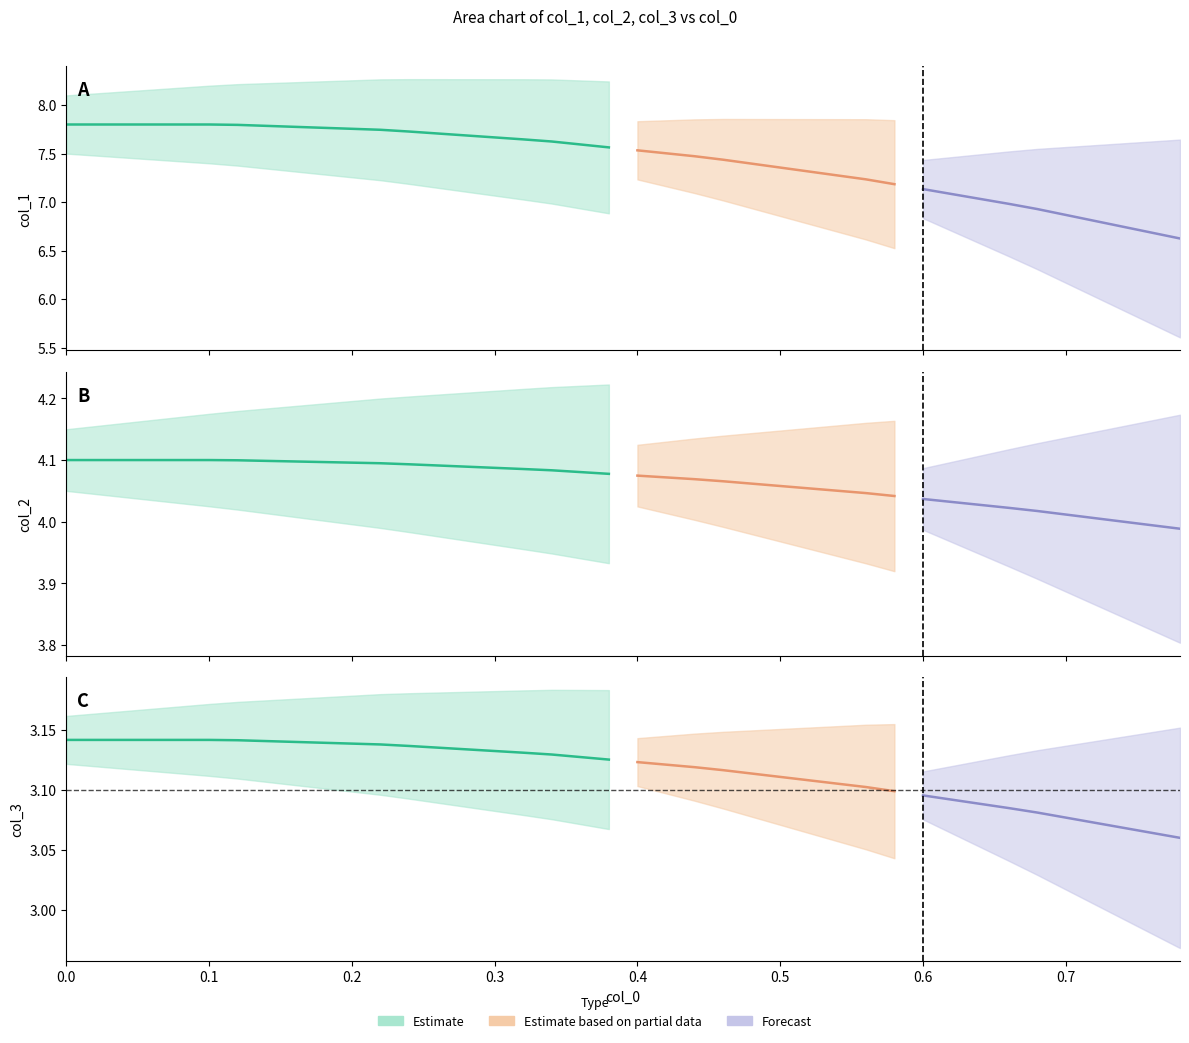

True or false: col_2 and x cross at least once.

False